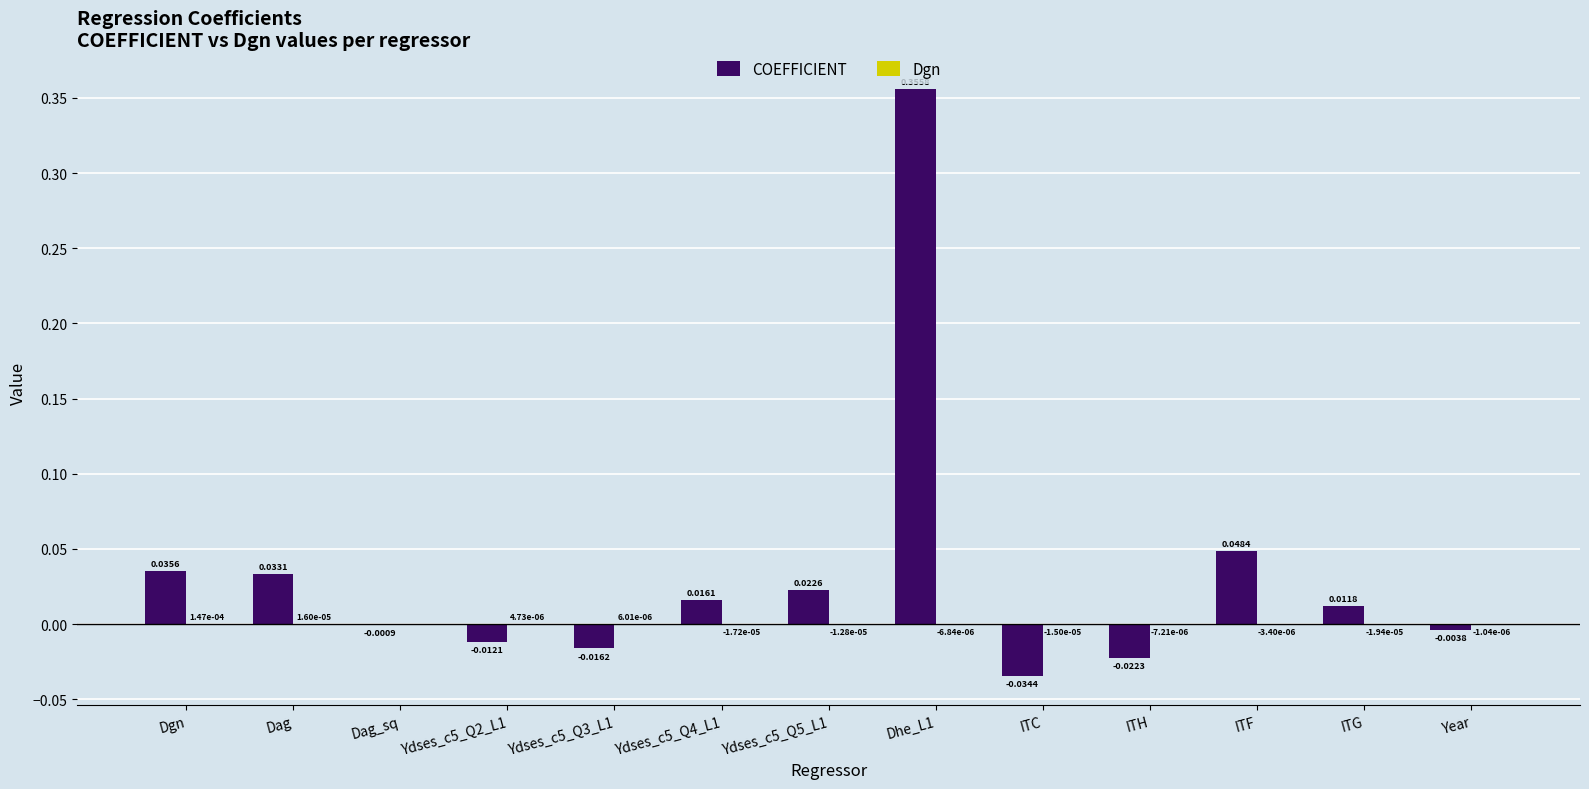

Between Dag and Year, which series saw the biggest shift?

COEFFICIENT